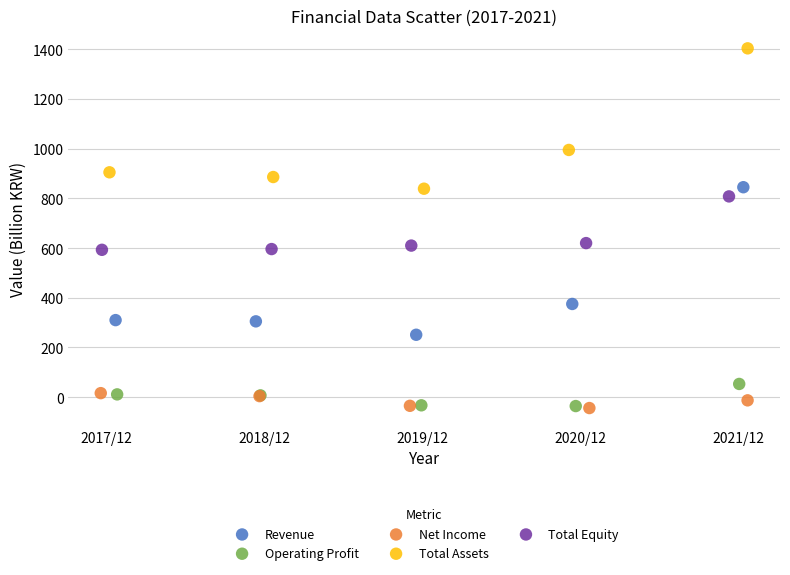

What are all the series names shown in the legend?

Revenue, Operating Profit, Net Income, Total Assets, Total Equity